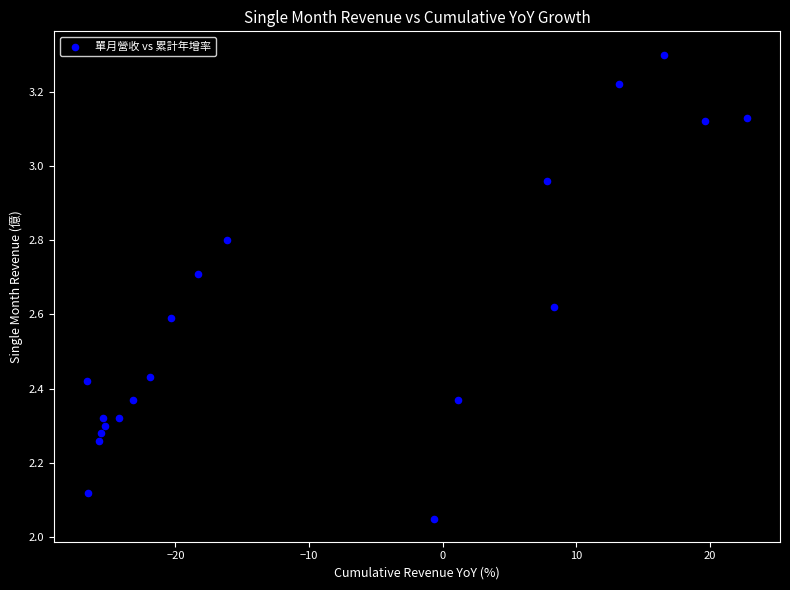

What is the range of X values (max minus min)?

49.4